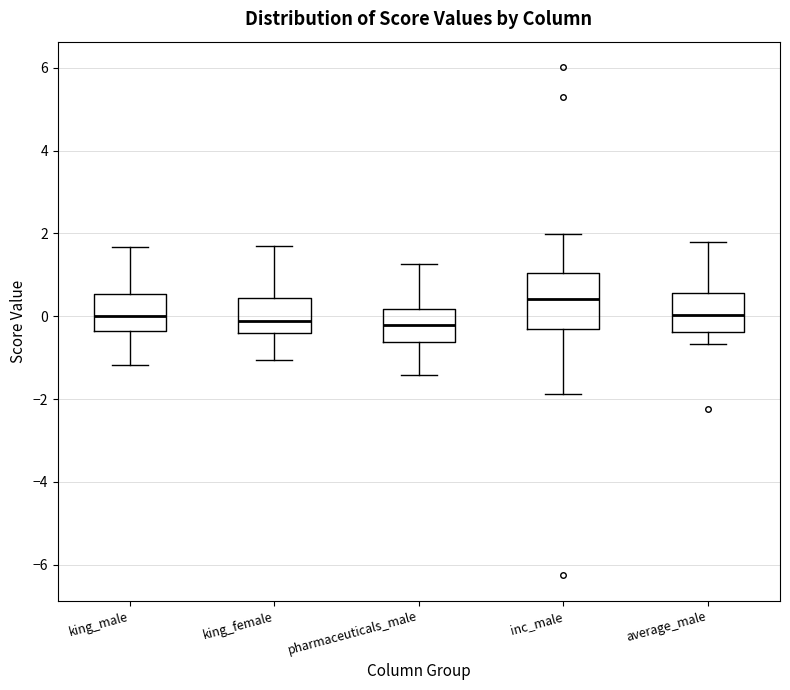

Reading left to right, read every box against the y-axis: the position of its median line, the range the box covers, and the ends of its whiskers. The values are not printed on the chart, so give them approximately, as read against the axis.

king_male: median 0.0, box -0.4 to 0.6, whiskers -1.2 to 1.6
king_female: median -0.2, box -0.4 to 0.4, whiskers -1.0 to 1.6
pharmaceuticals_male: median -0.2, box -0.6 to 0.2, whiskers -1.4 to 1.2
inc_male: median 0.4, box -0.4 to 1.0, whiskers -1.8 to 2.0
average_male: median 0.0, box -0.4 to 0.6, whiskers -0.6 to 1.8